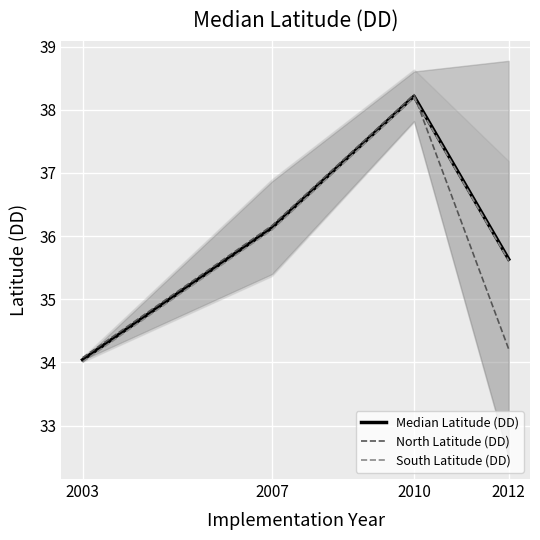

How many distinct data groups are displayed?

3